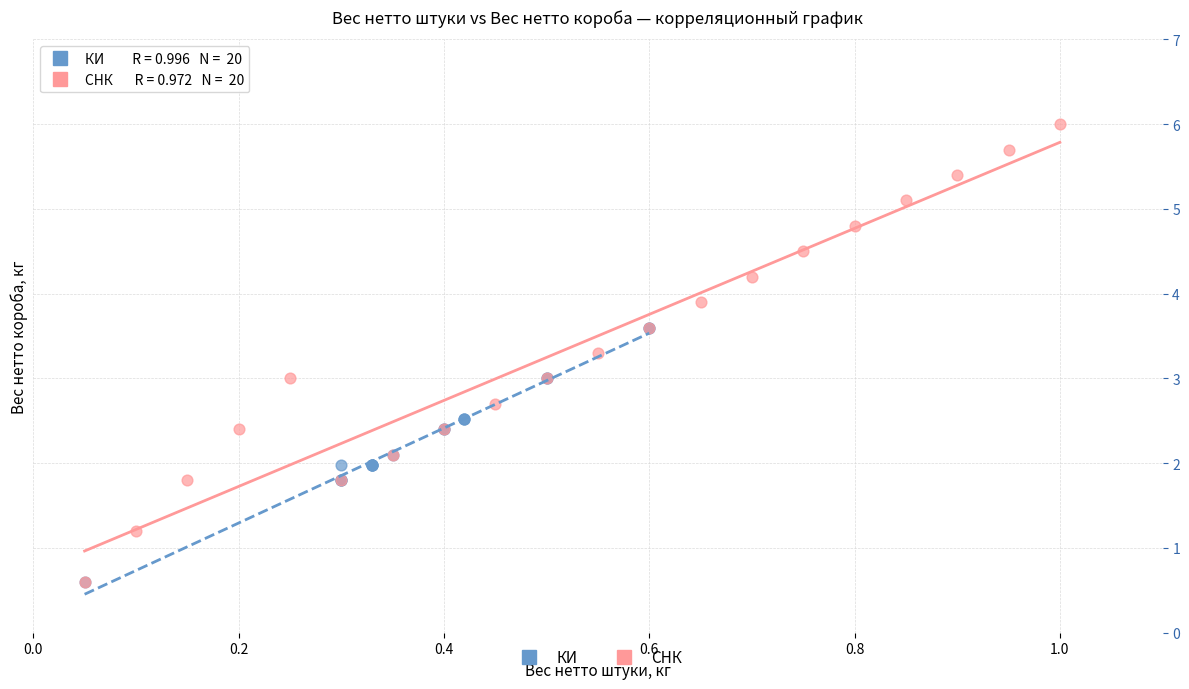

Which series reaches the maximum Y coordinate?

СНК